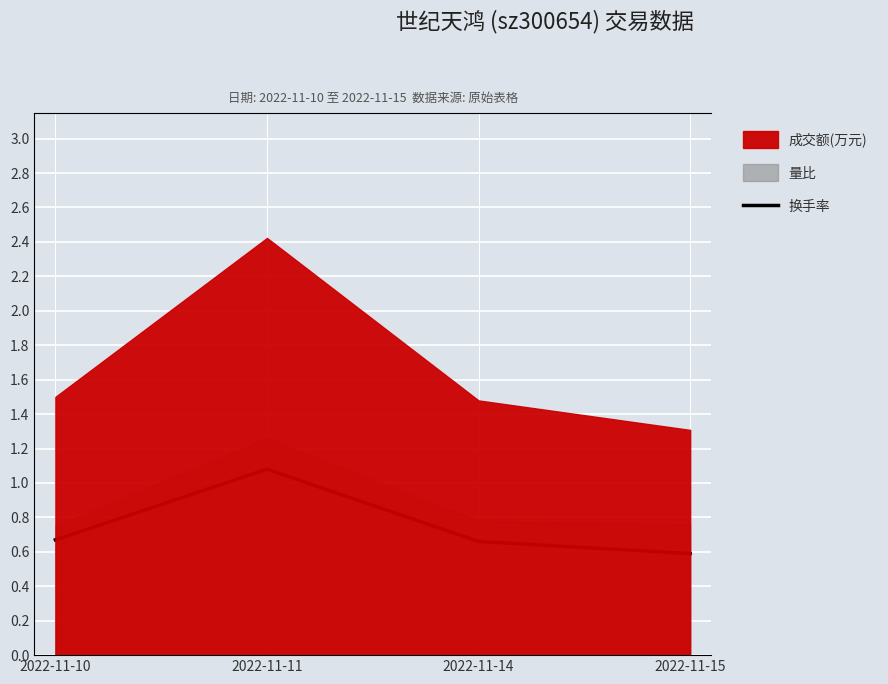

How many points are higher than both their immediate neighbors (excluding endpoints)?

1